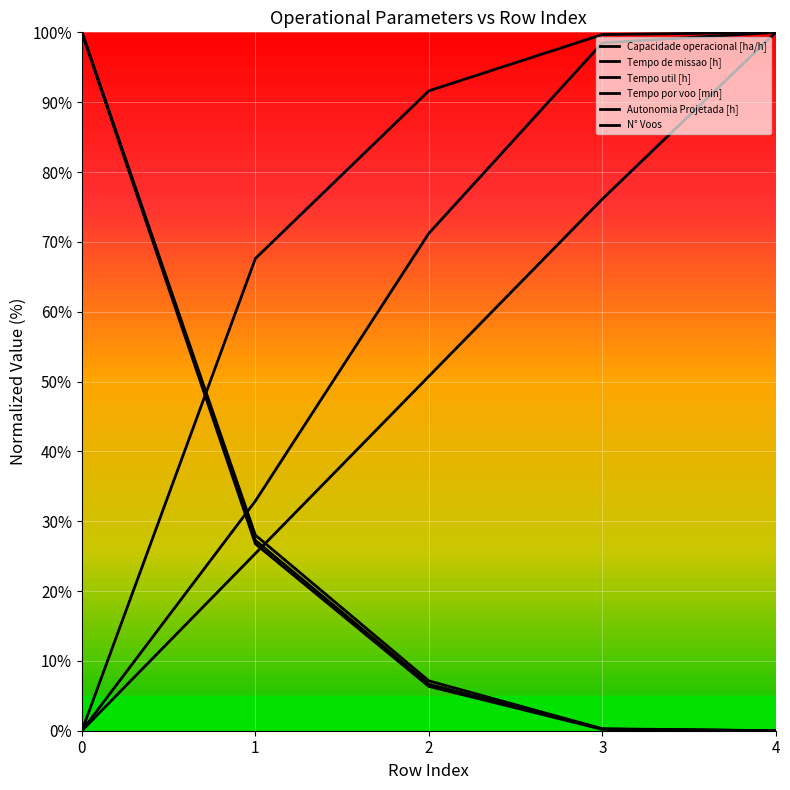

Reading left to right, extract all data points from this chart.

Capacidade operacional [ha/h]: 0=0.0	1=67.6	2=91.6	3=99.7	4=100.0
Tempo de missao [h]: 0=100.0	1=27.3	2=6.7	3=0.2	4=0.0
Tempo util [h]: 0=100.0	1=26.8	2=6.3	3=0.2	4=0.0
Tempo por voo [min]: 0=0.0	1=32.9	2=71.2	3=98.5	4=100.0
Autonomia Projetada [h]: 0=0.0	1=25.4	2=50.7	3=76.1	4=100.0
N° Voos: 0=100.0	1=28.0	2=7.1	3=0.3	4=0.0